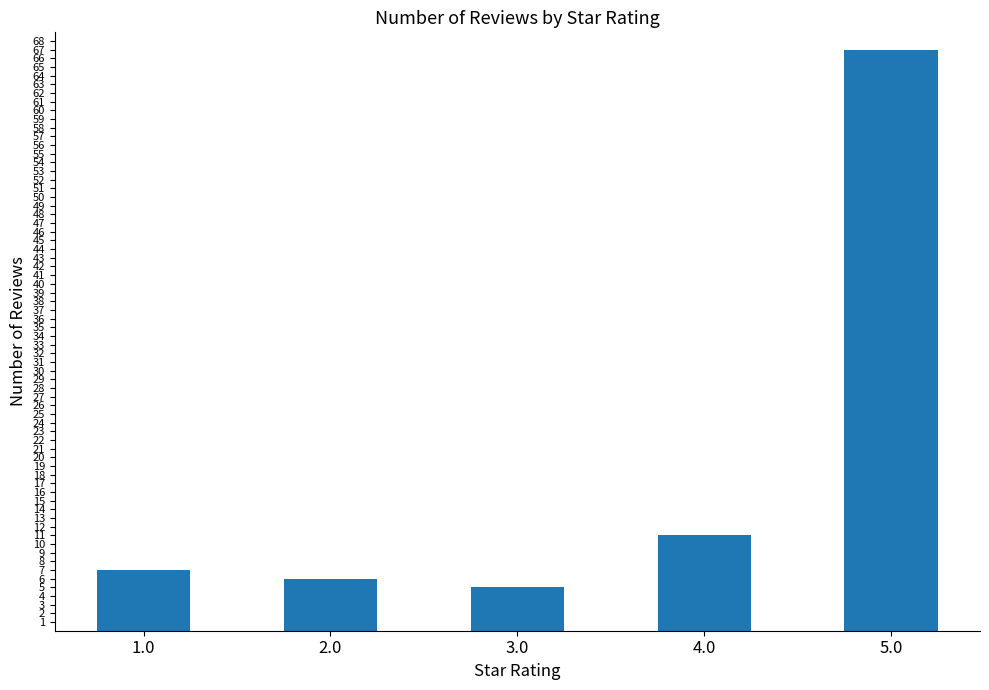

Does the chart contain stacked bars?

No